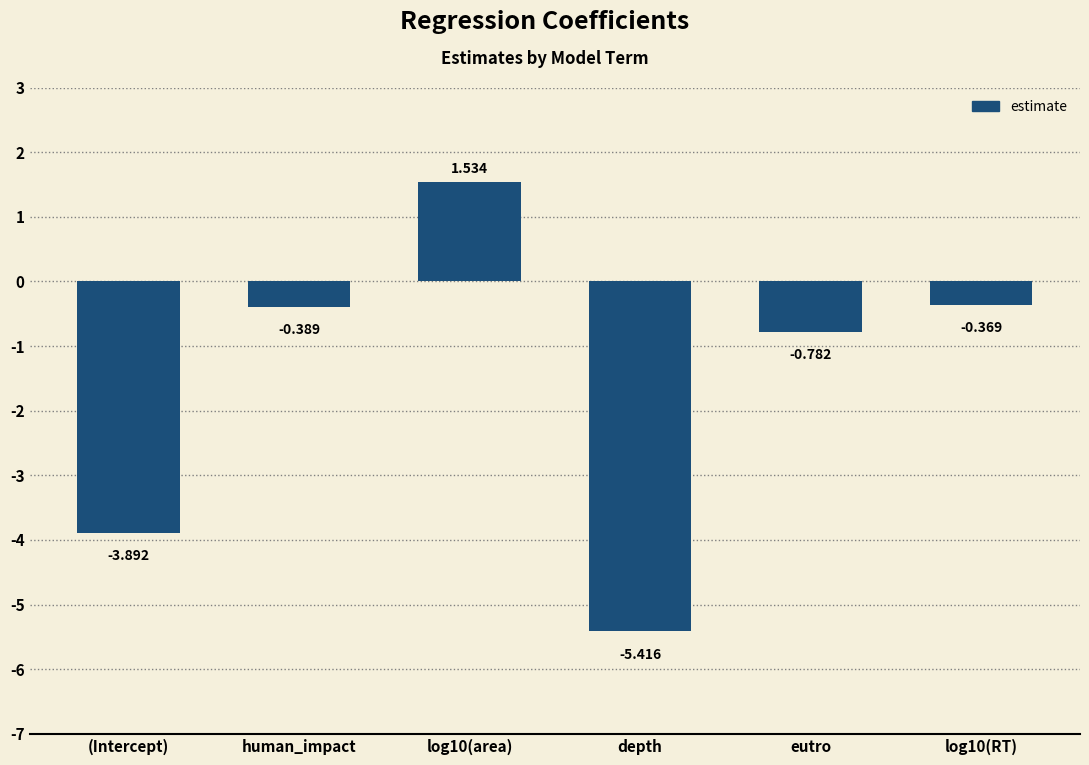

What is the change in value from log10(area) to log10(RT)?

-1.9